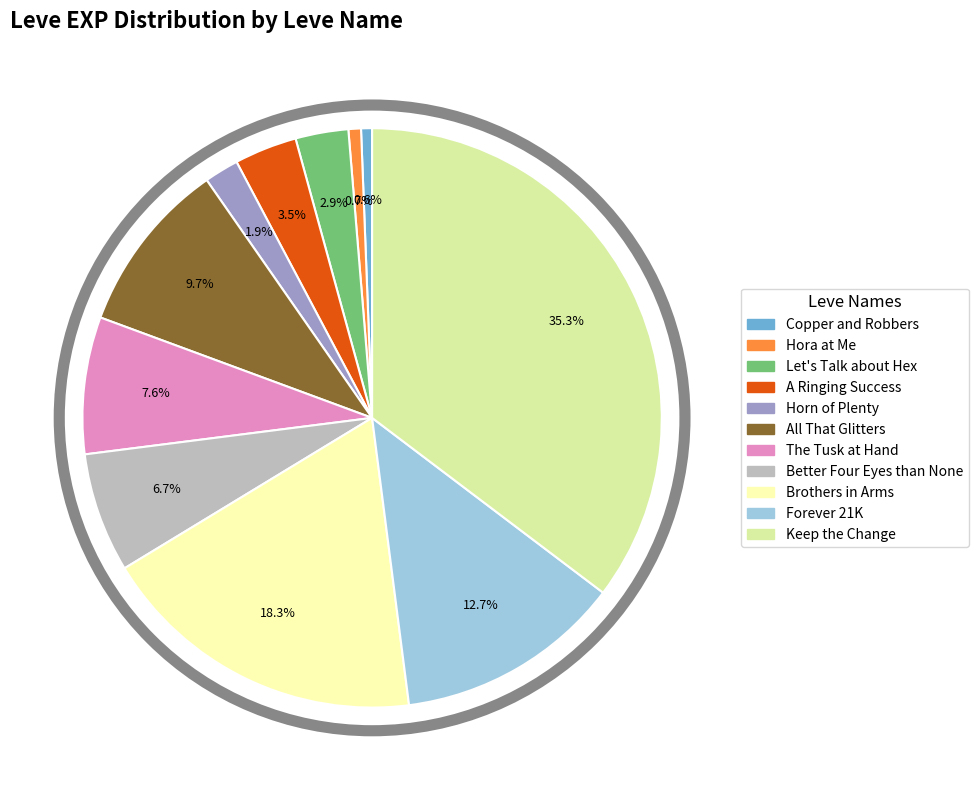

Is it true that The Tusk at Hand is 8% of the pie?

True